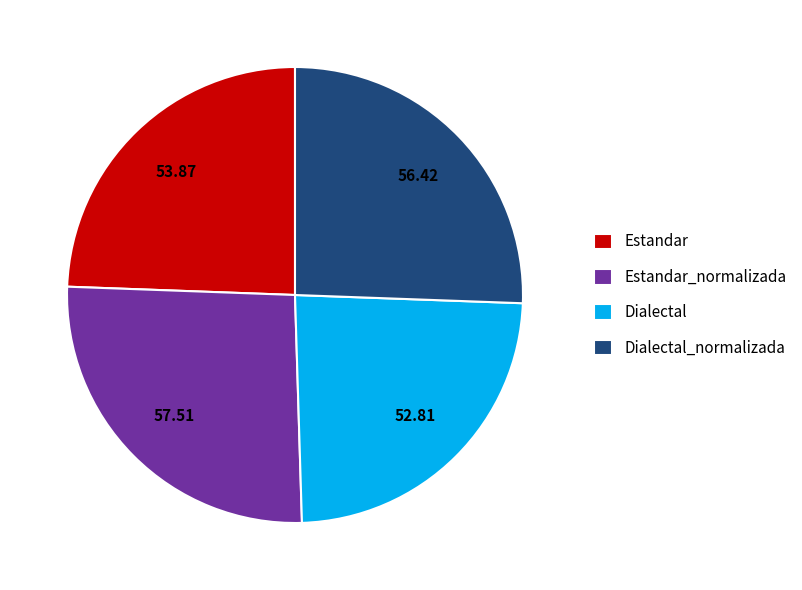

Is there any slice that represents more than half of the pie?

No